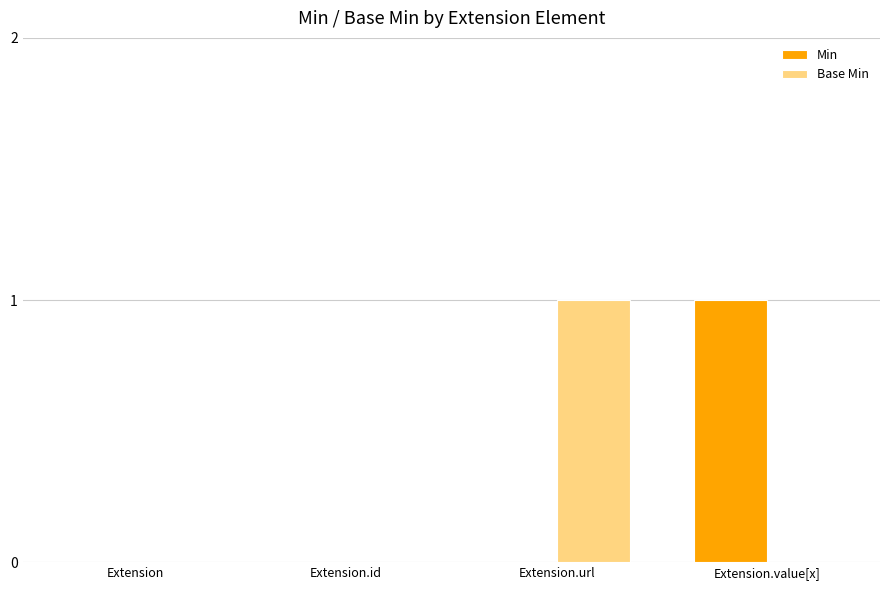

What is the spread (max minus min) of values at Extension.url?

1